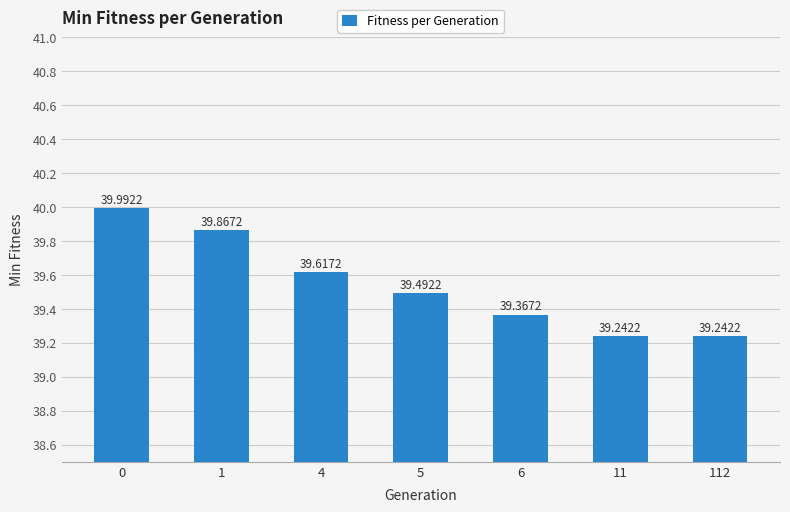

True or false: the data shows 39.2 at 11.

True